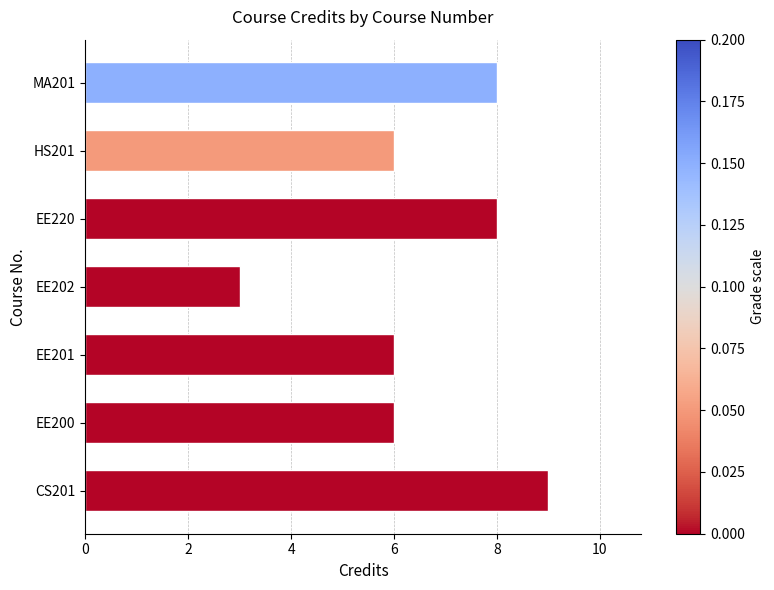

True or false: the data shows 10 at EE220.

False